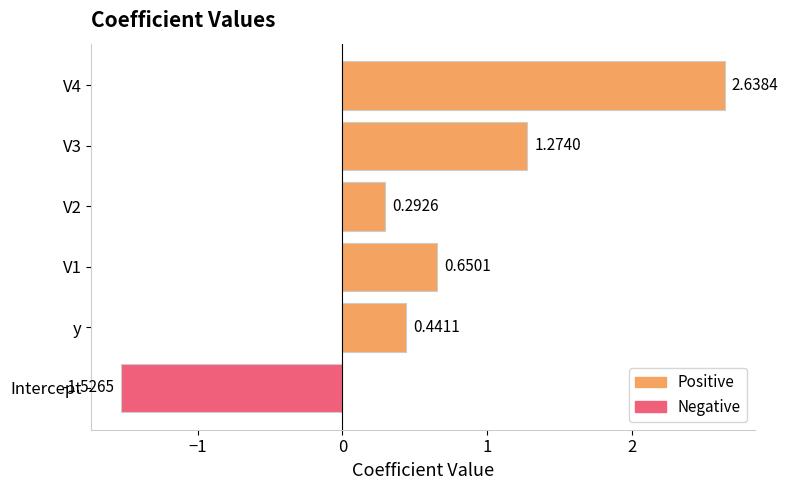

List the labels in order of value, largest first.

V4, V3, V1, y, V2, Intercept